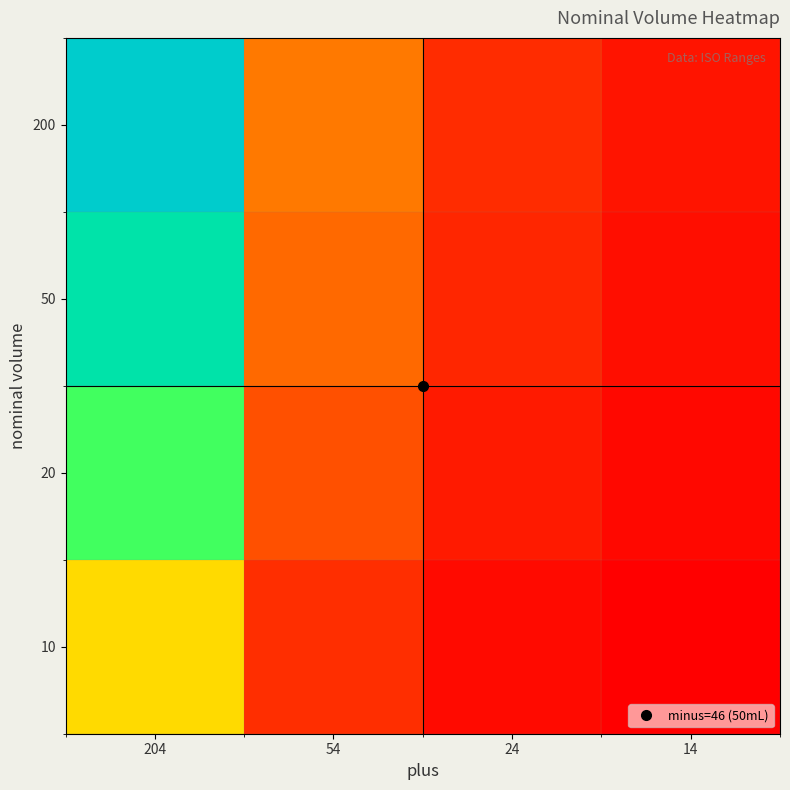

At which category is the sum across all series the highest?

204